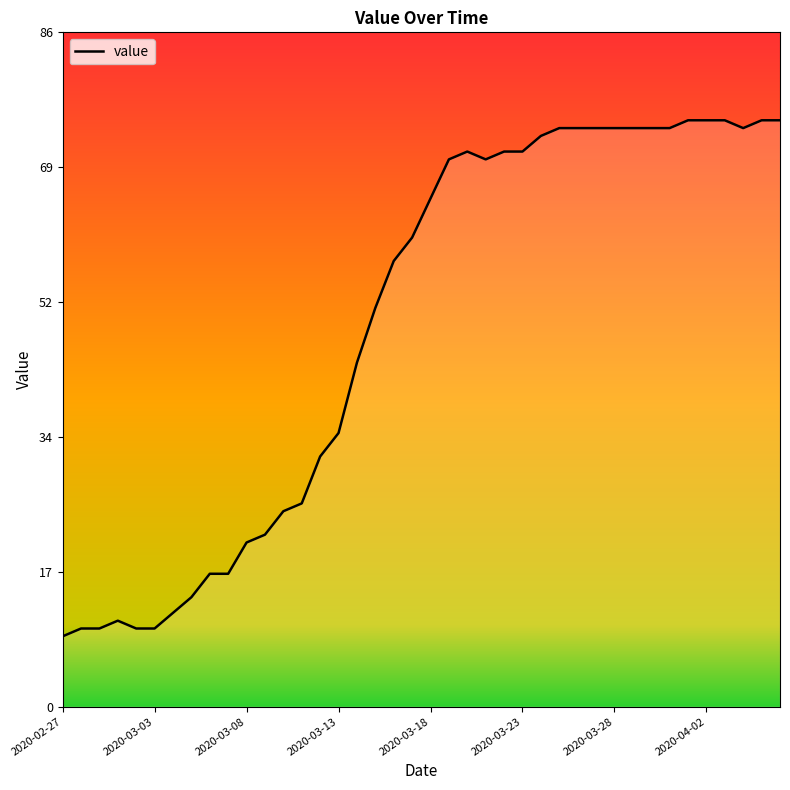

What is the difference between the second highest and minimum values?

66